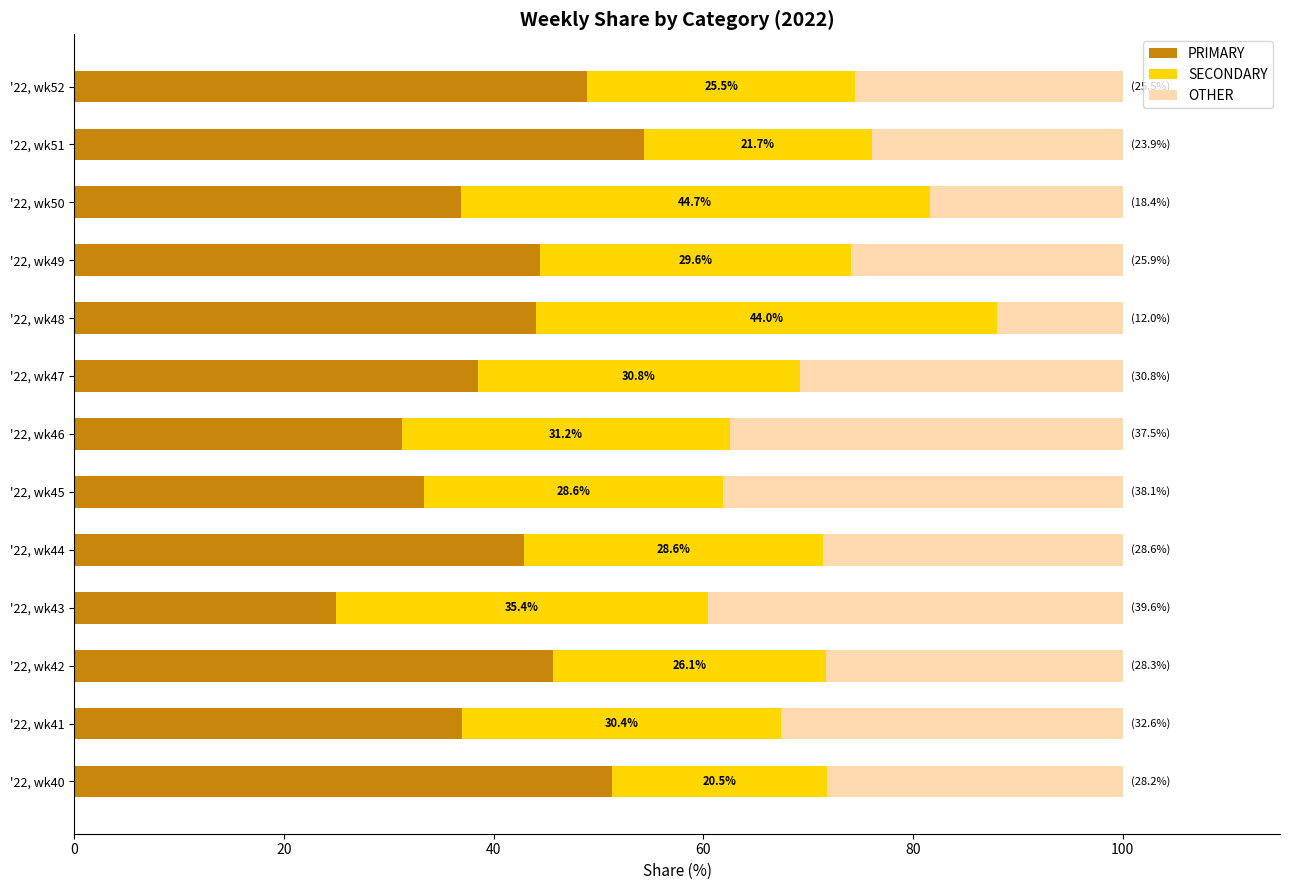

What is the total value across all series at '22, wk44?

100.0